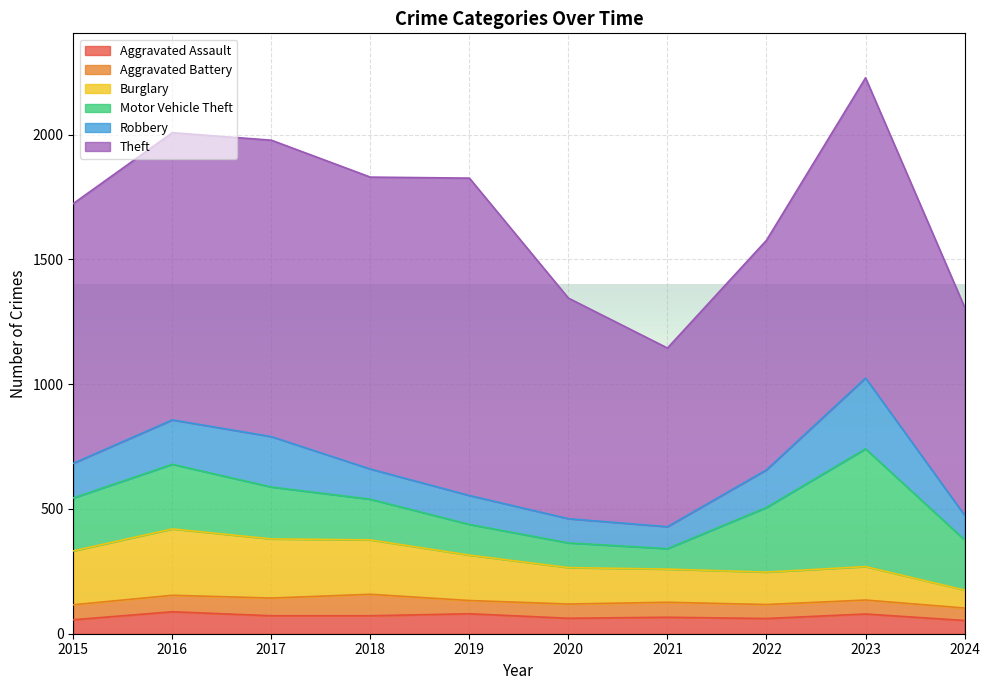

Which series has the largest range (max minus min)?

Theft